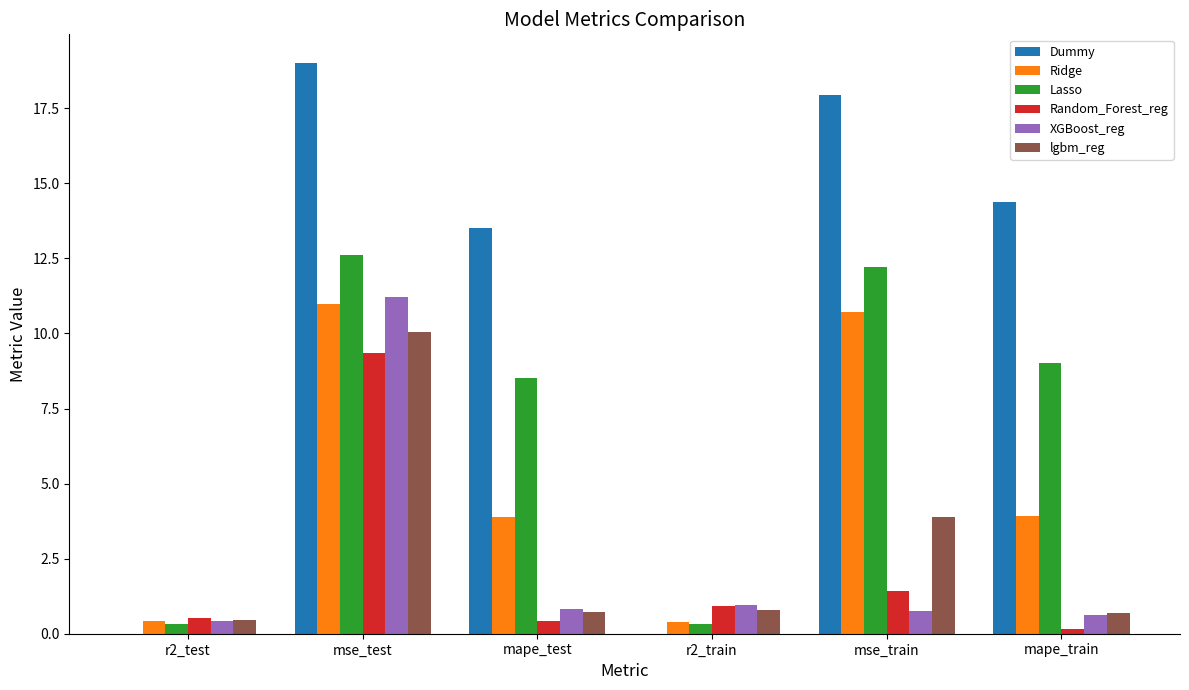

What value does the Lasso series have at r2_test?

0.3